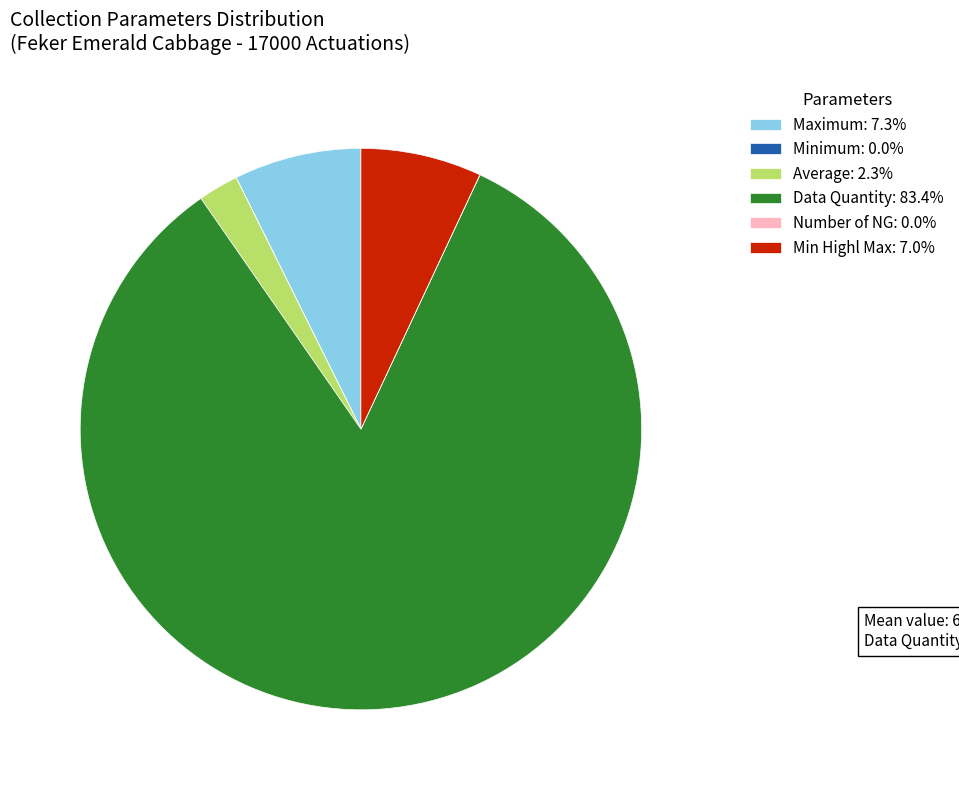

Does any single category account for the majority?

Yes